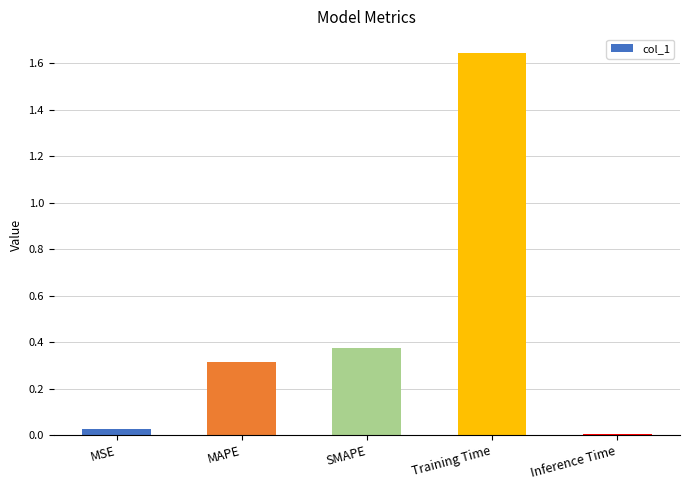

Rank the categories by value from lowest to highest.

Inference Time, MSE, MAPE, SMAPE, Training Time